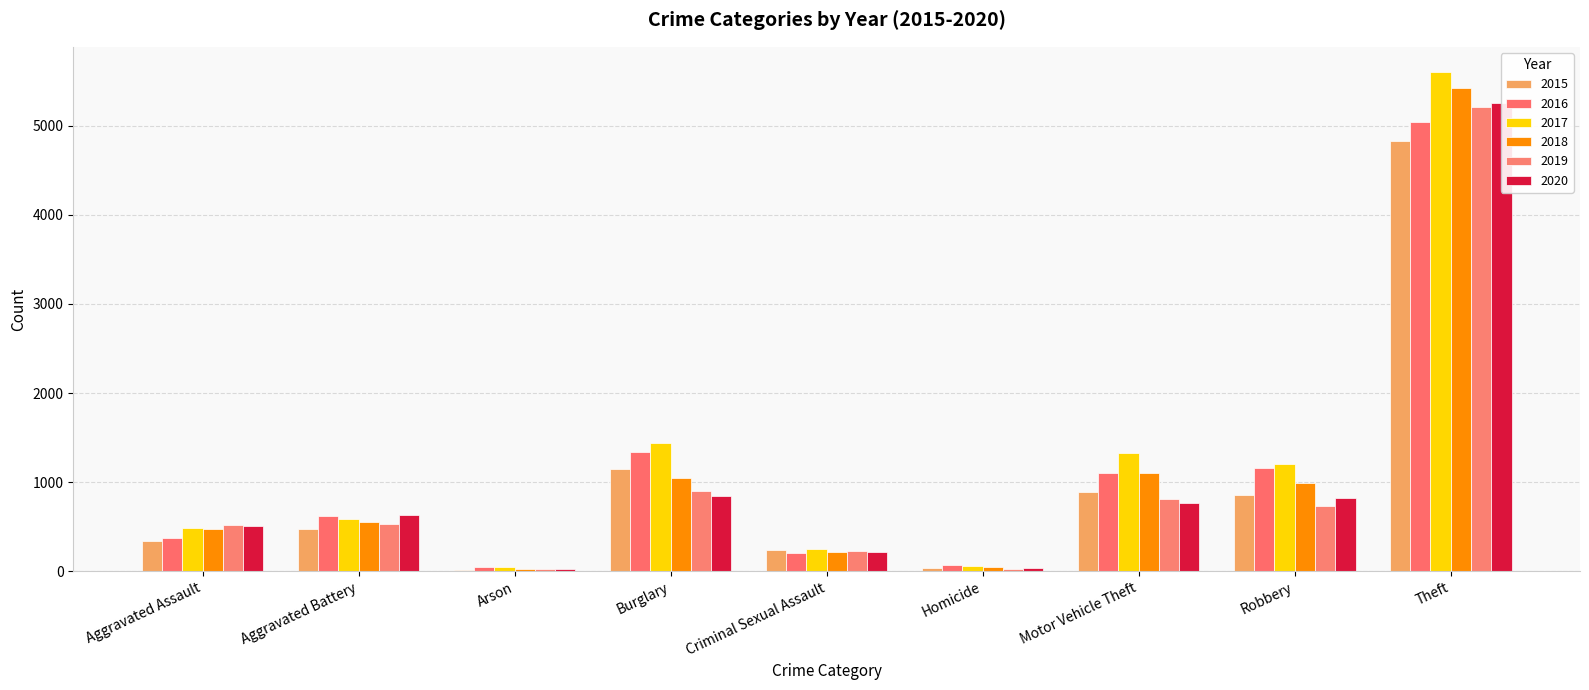

How many values in the 2018 series exceed 551?

4